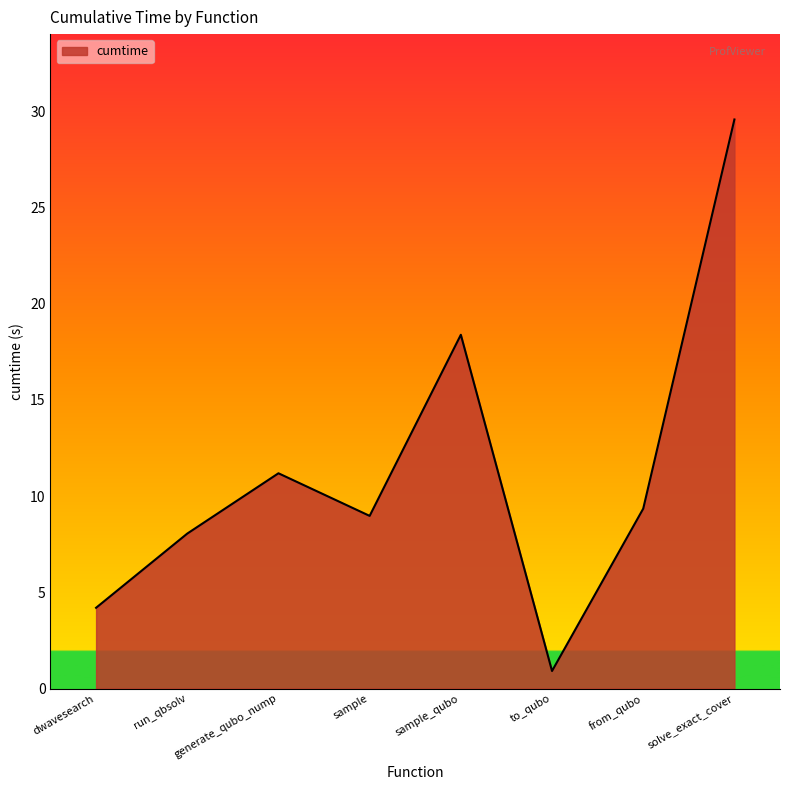

Rank the categories by value from highest to lowest.

solve_exact_cover, sample_qubo, generate_qubo_nump, from_qubo, sample, run_qbsolv, dwavesearch, to_qubo